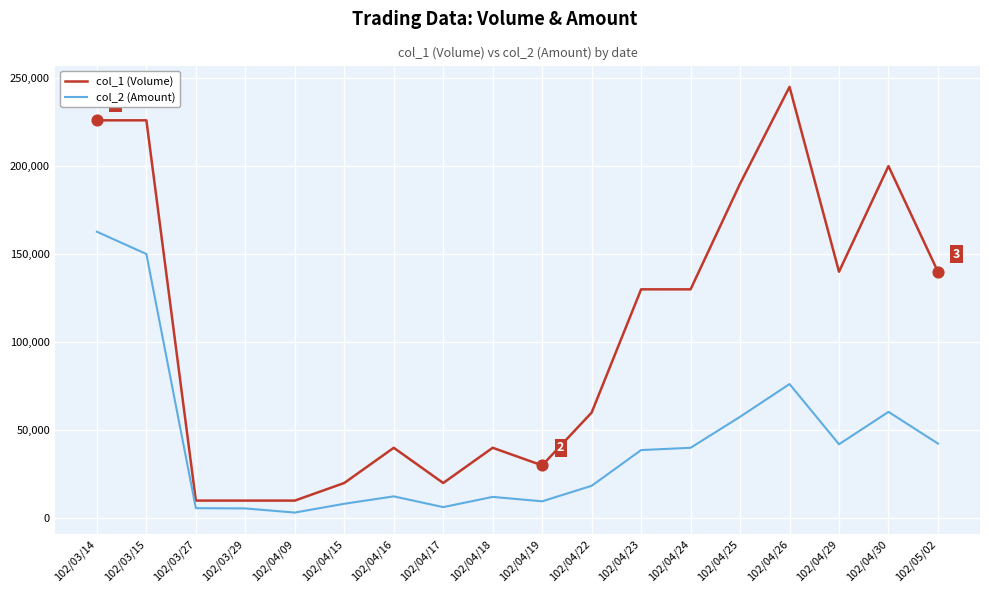

What are all the series names shown in the legend?

col_1 (Volume), col_2 (Amount)